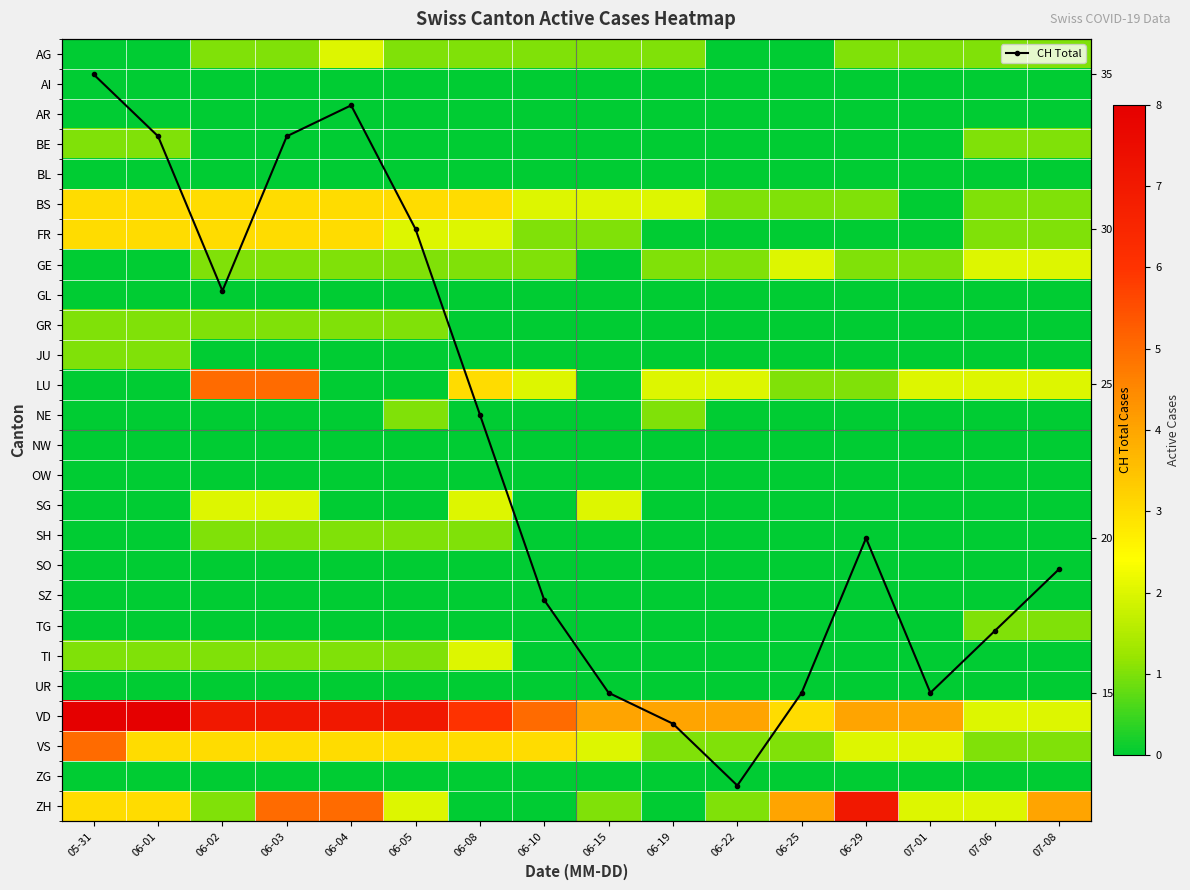

In CH Total, how many points are lower than both neighbors (excluding endpoints)?

3